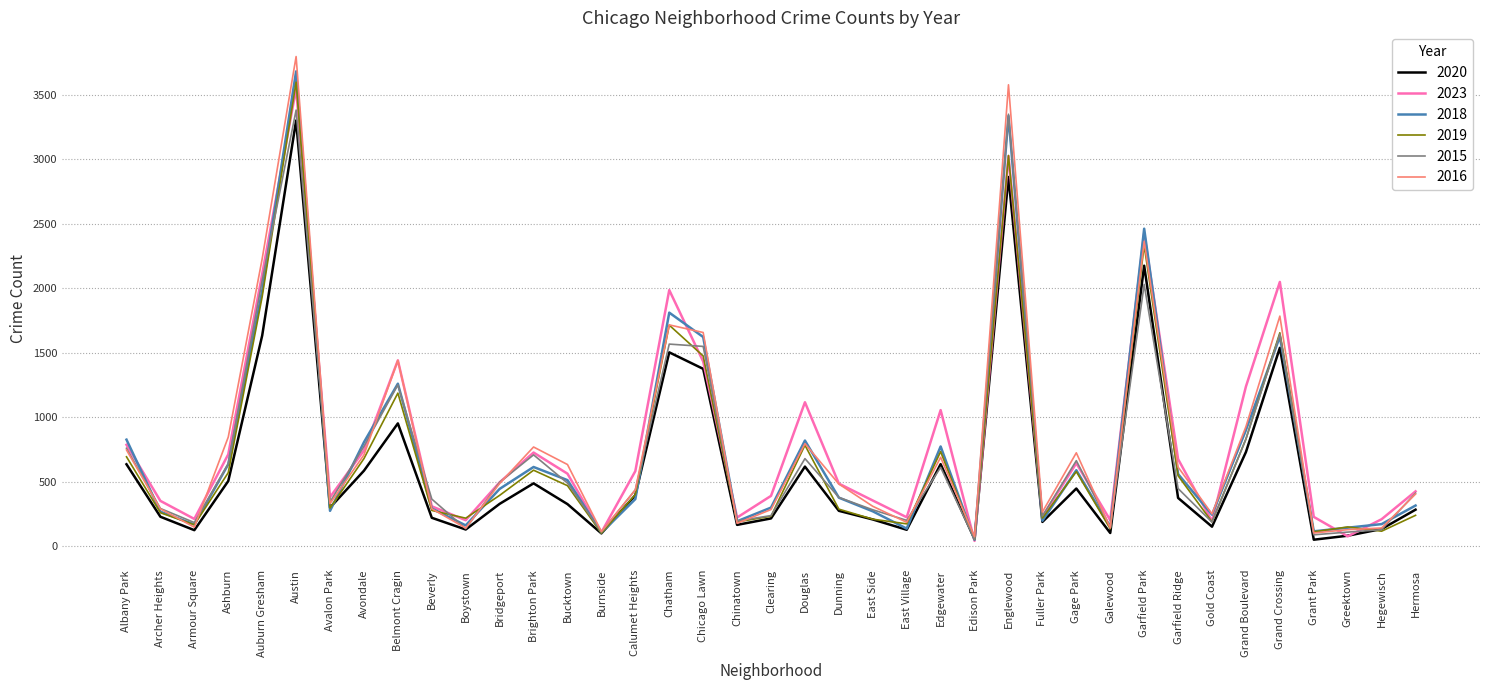

At which category is the sum across all series the highest?

Austin